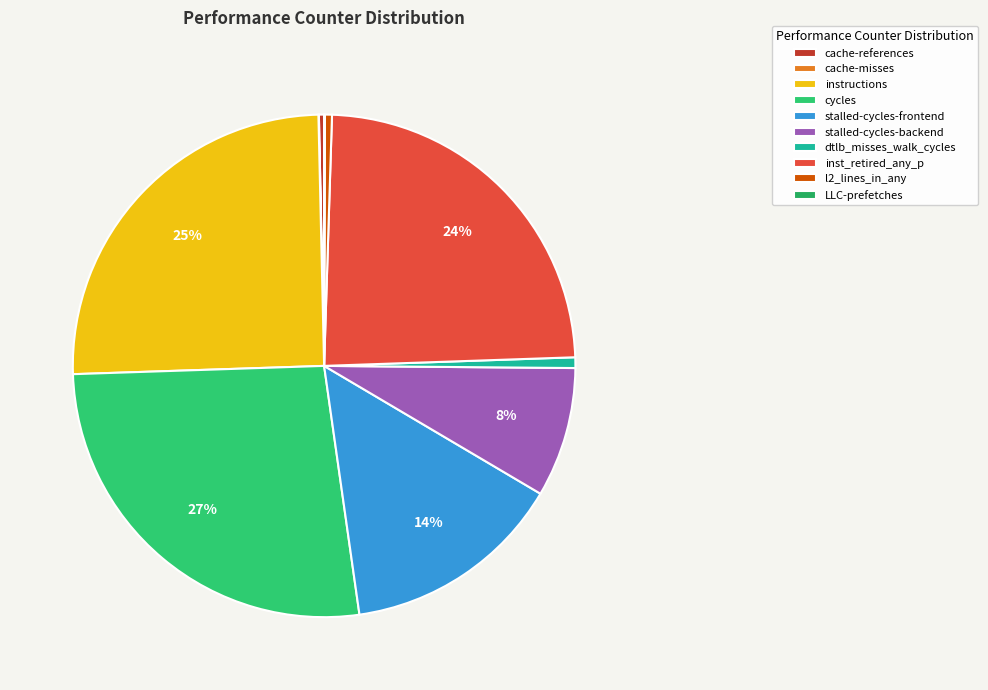

To the nearest percent, what is the difference between the cycles and stalled-cycles-backend slice percentages?

18%